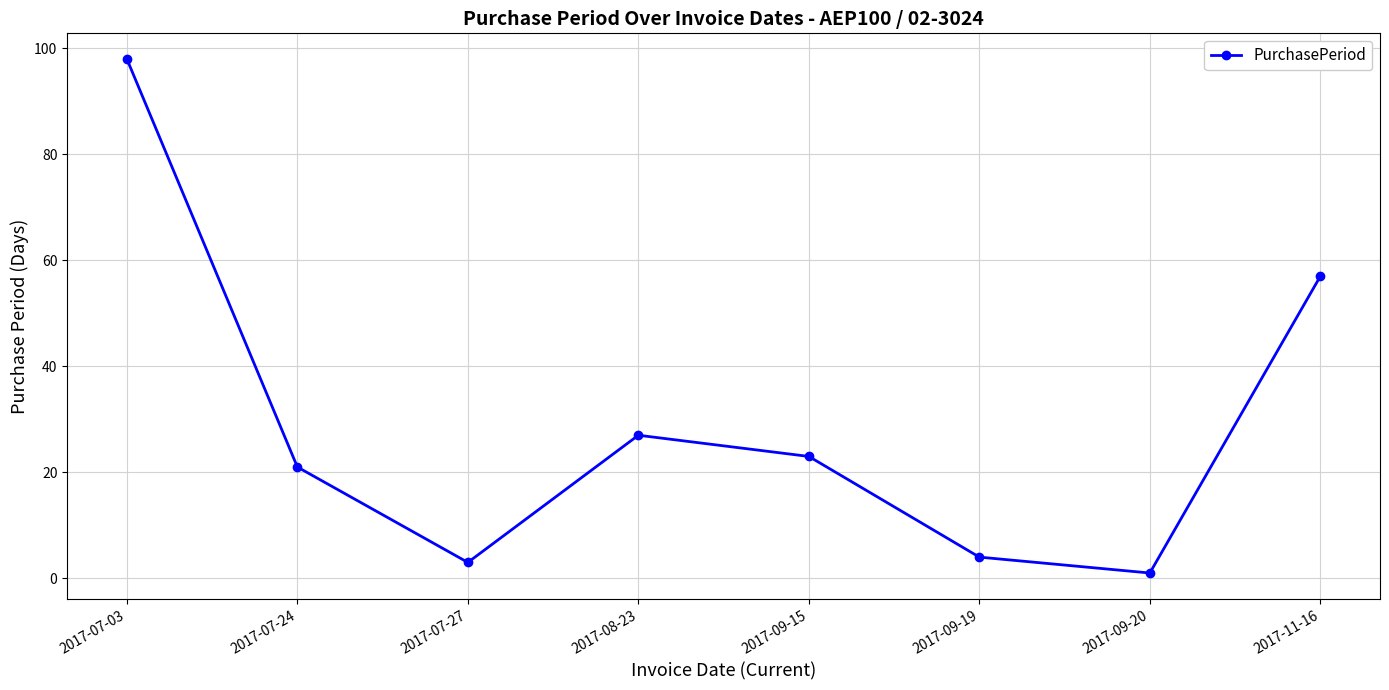

What is the difference between the maximum and minimum values?

97